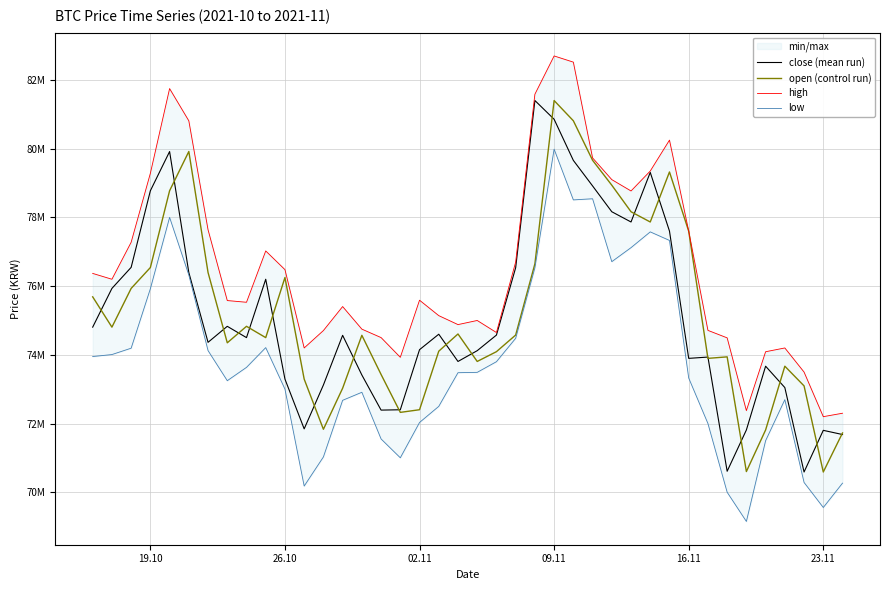

Which series ends up on top after the final intersection of close (mean run) and open (control run)?

open (control run)